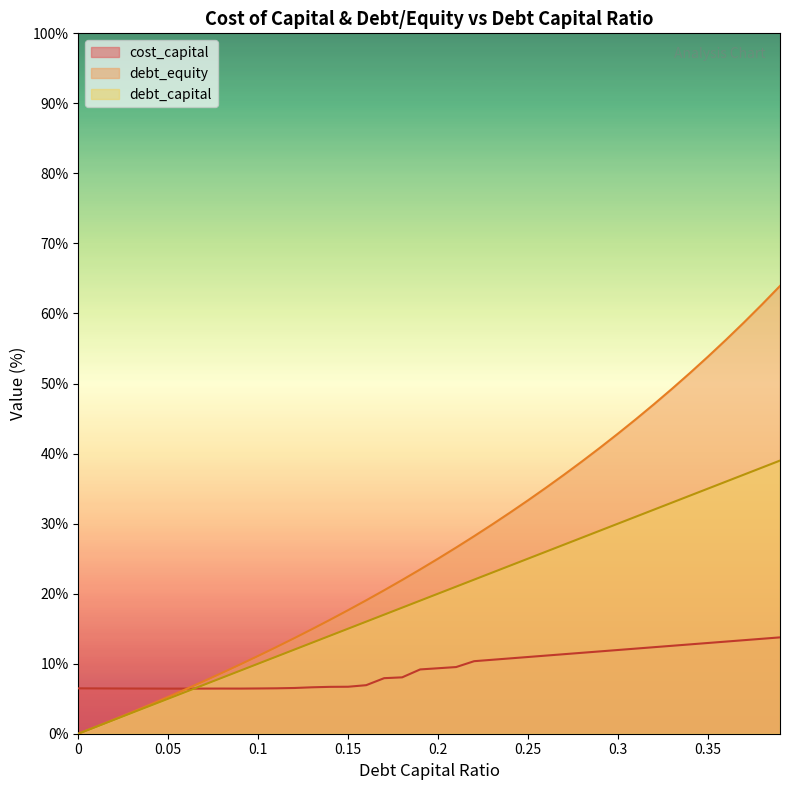

Which series has the largest total across all categories?

debt_equity